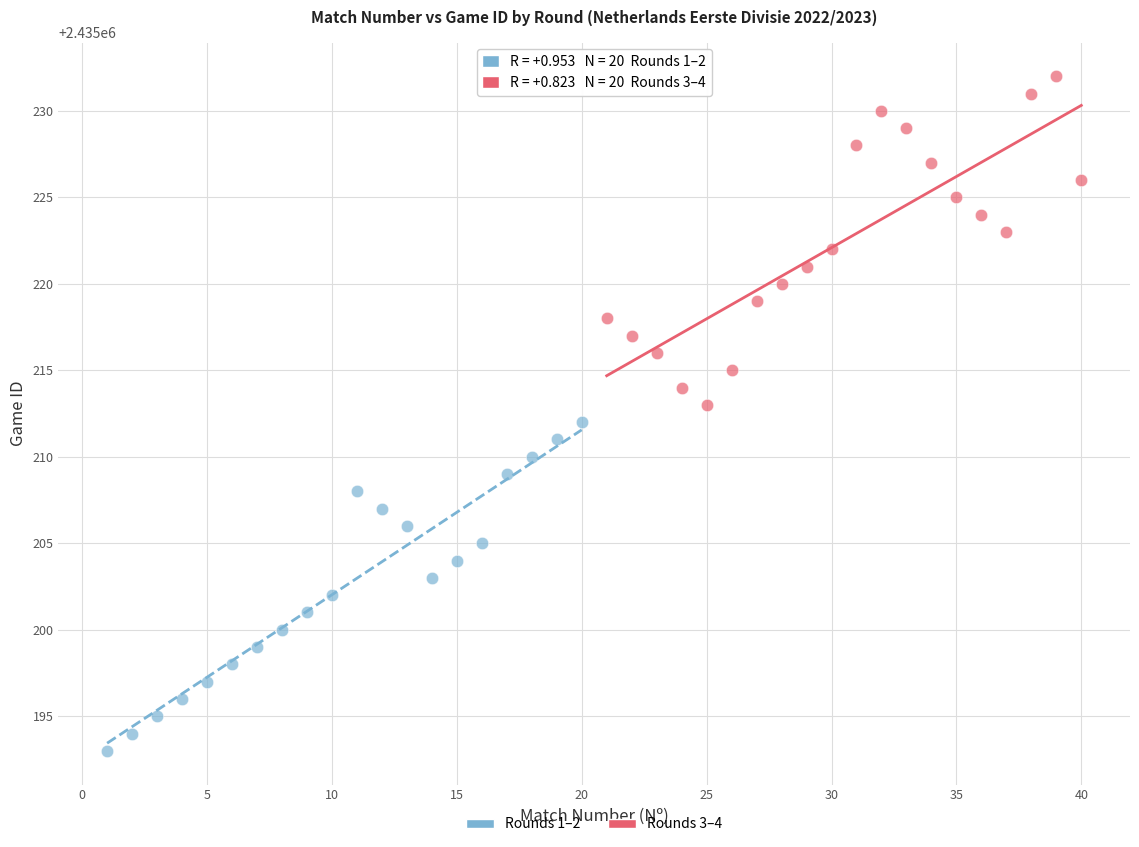

Which series reaches the maximum Y coordinate?

Rounds 3–4